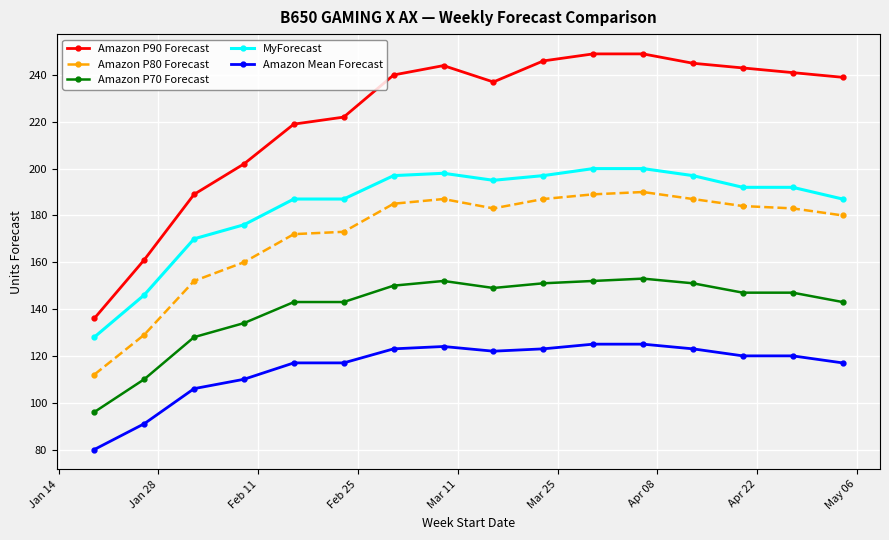

True or false: Amazon P90 Forecast and Amazon P70 Forecast intersect in this chart.

False